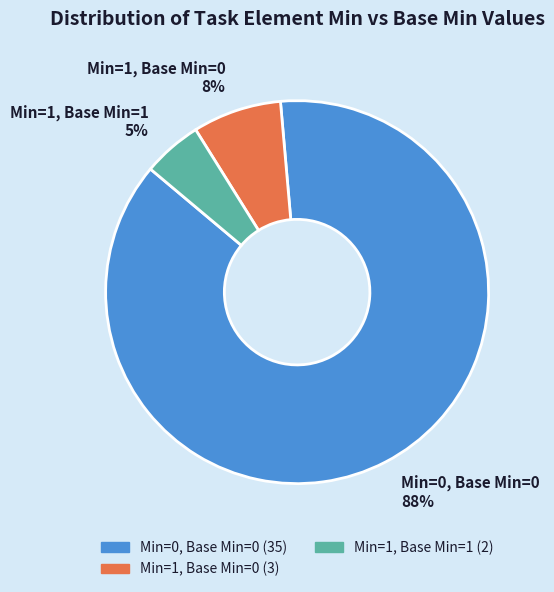

Which slice is the largest?

Min=0, Base Min=0 88%